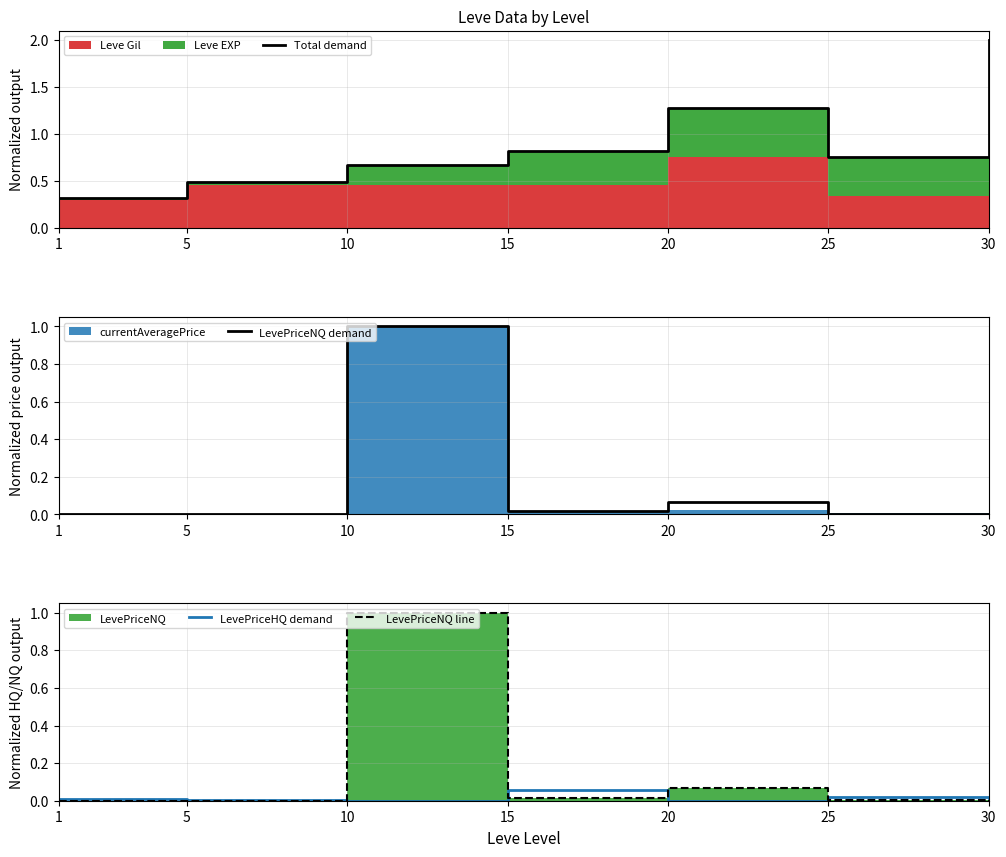

What is the value of the Total demand point at the 7th from the left?

2.0